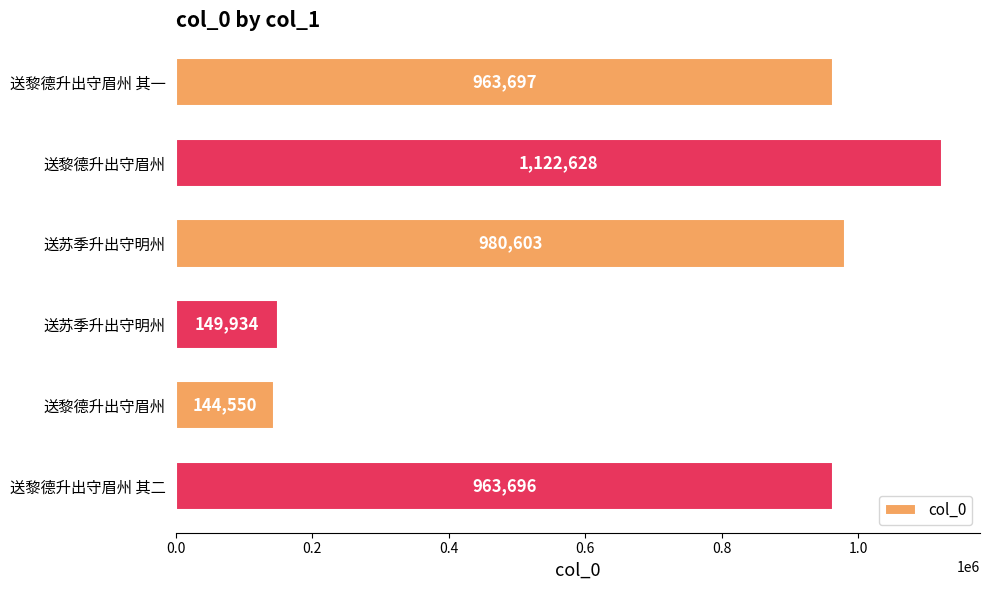

Are the bars horizontal?

Yes